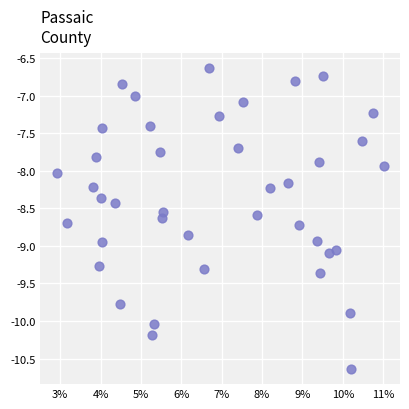

What is the range of Y values (max minus min)?

4.0